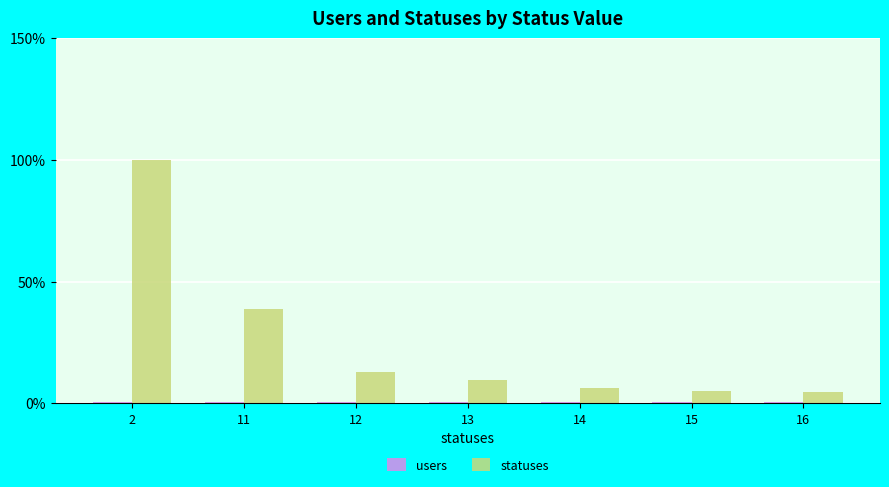

Which series has the widest spread of values?

statuses